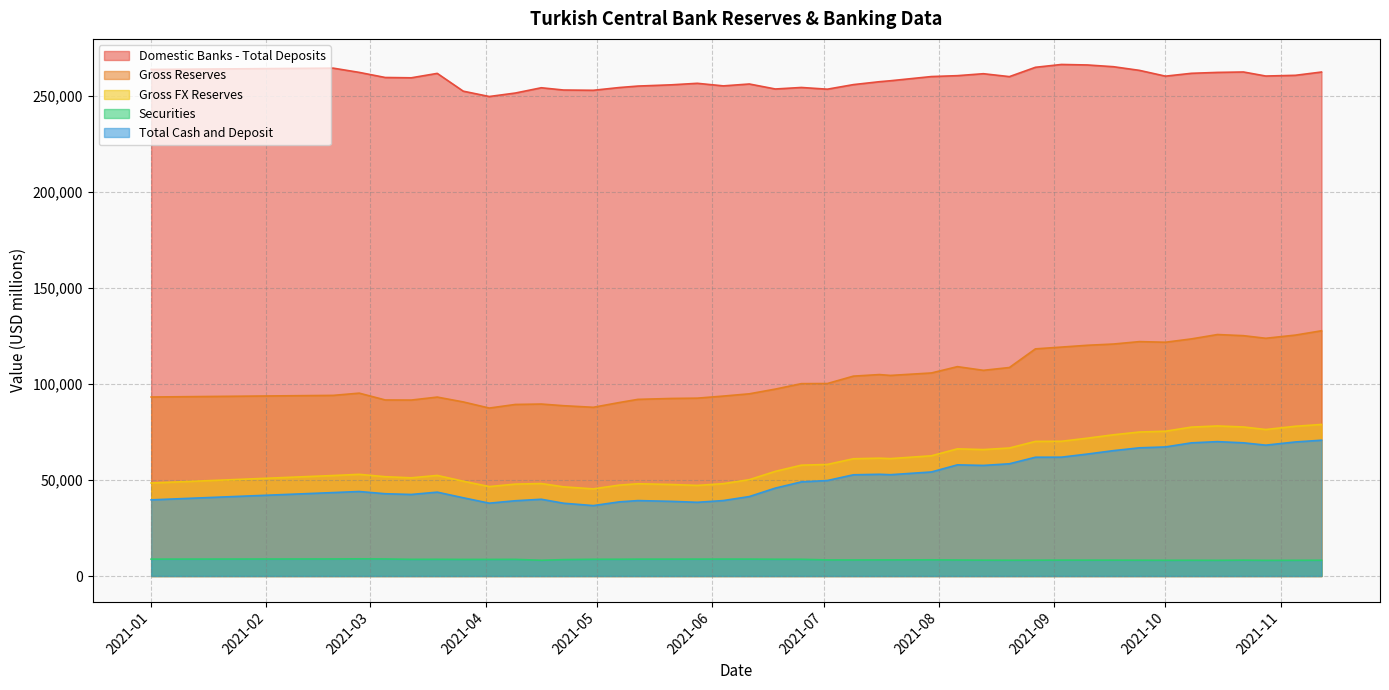

Is it true that Total Cash and Deposit equals 37925.0 at 2021-04-02?

True